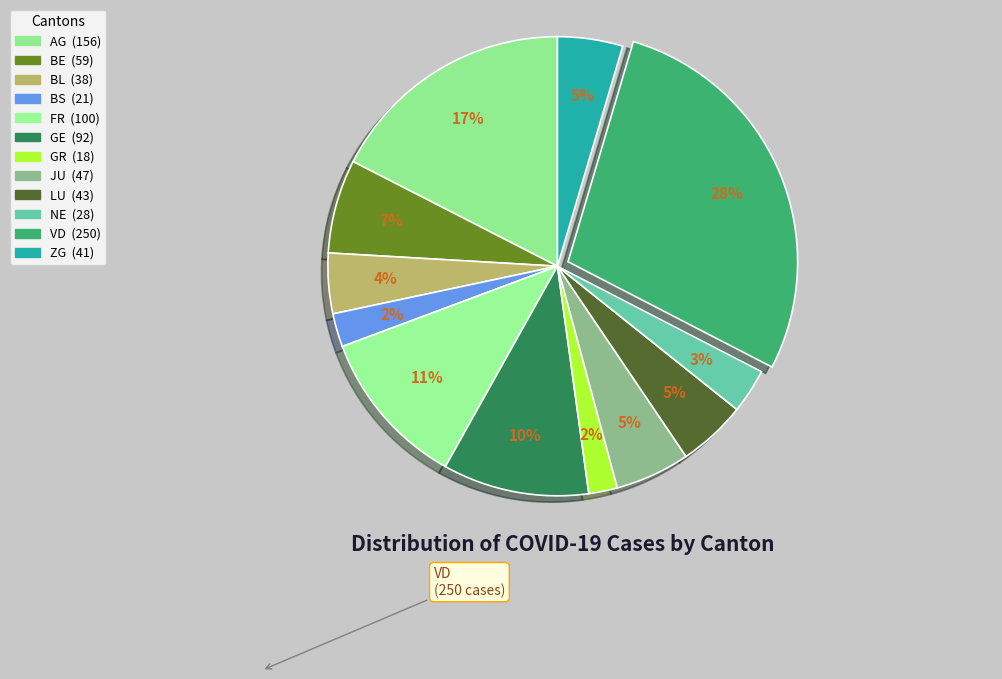

Count the number of slices in the pie.

12